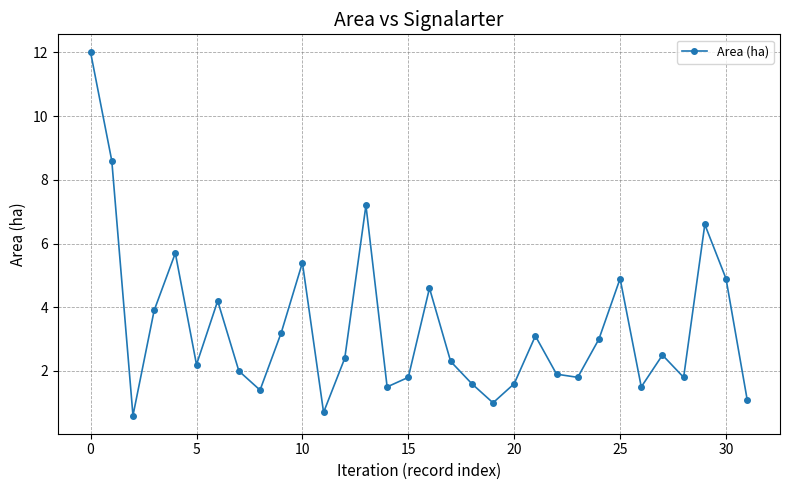

What is the value of the 6th point from the left?

2.2